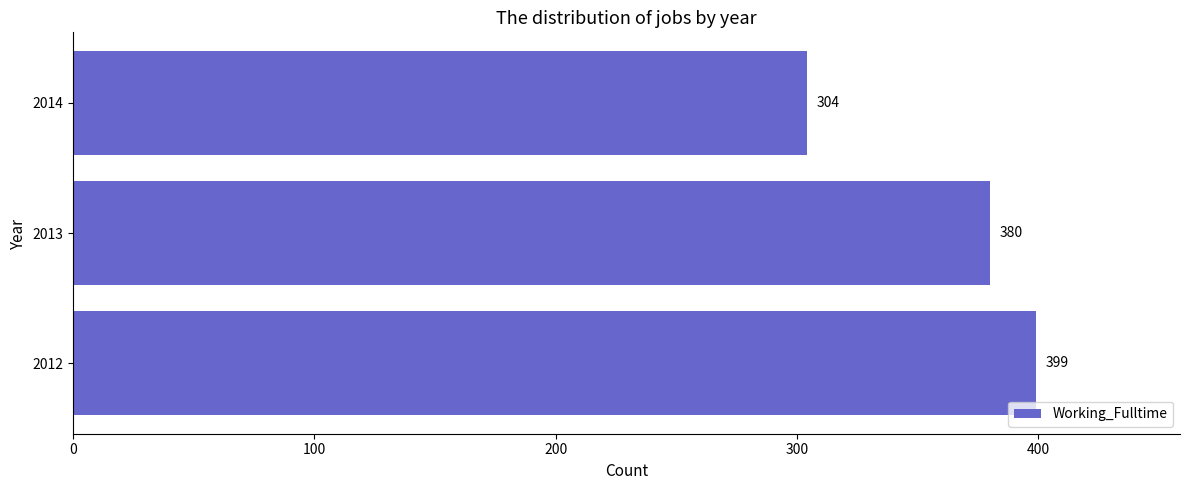

Count the number of data series in this chart.

1